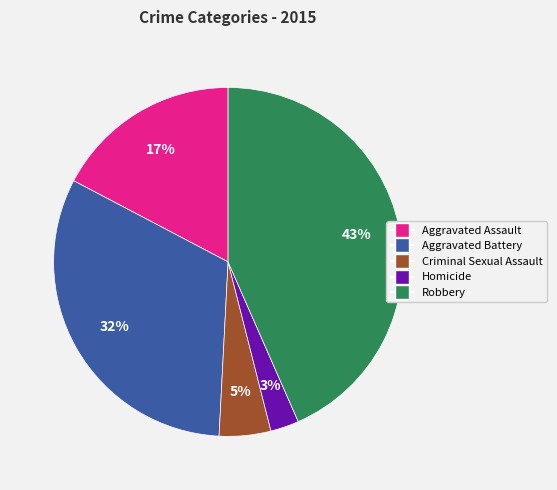

To the nearest percent, what is the difference between the Aggravated Assault and Robbery slice percentages?

26%